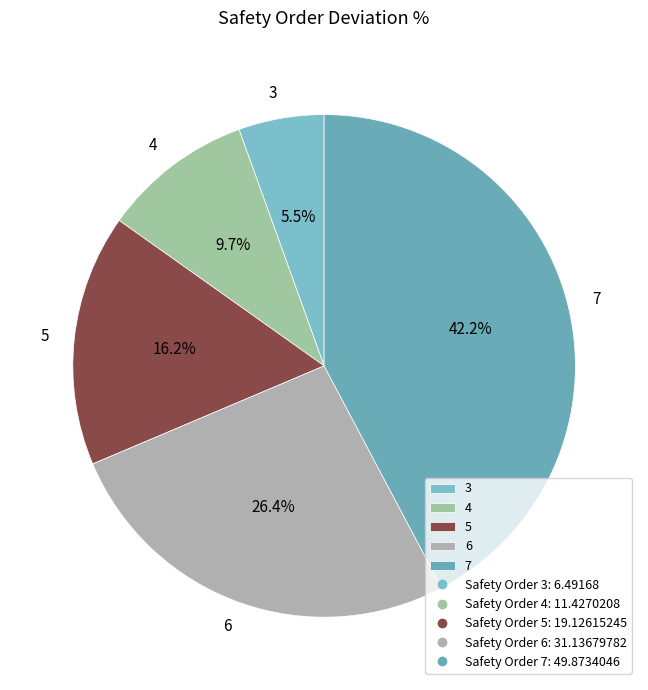

Do 5 and 4 together represent more than half of the pie?

No